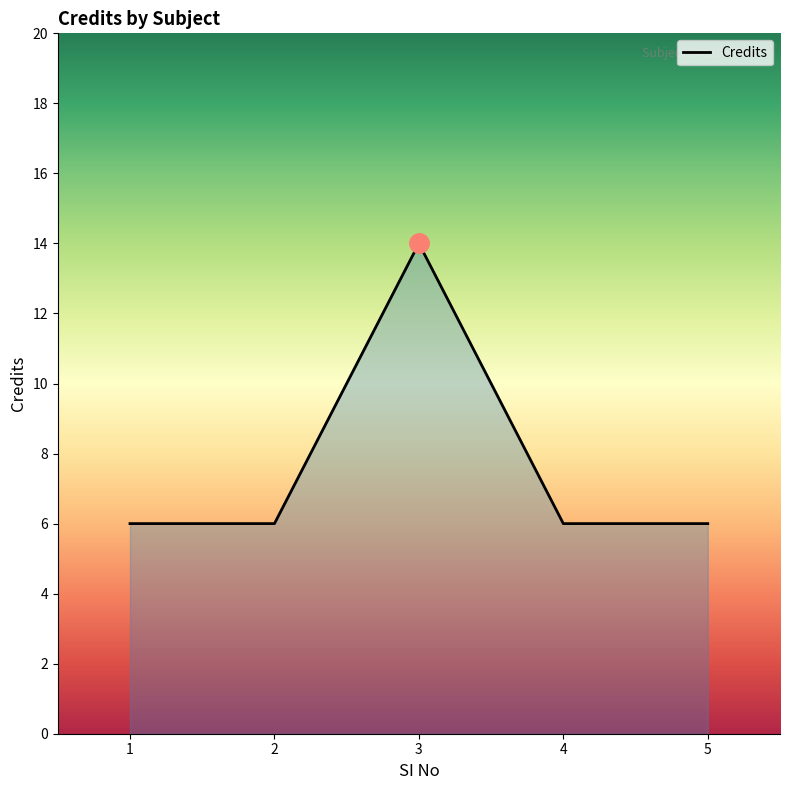

What is the difference between the maximum and second lowest values?

8